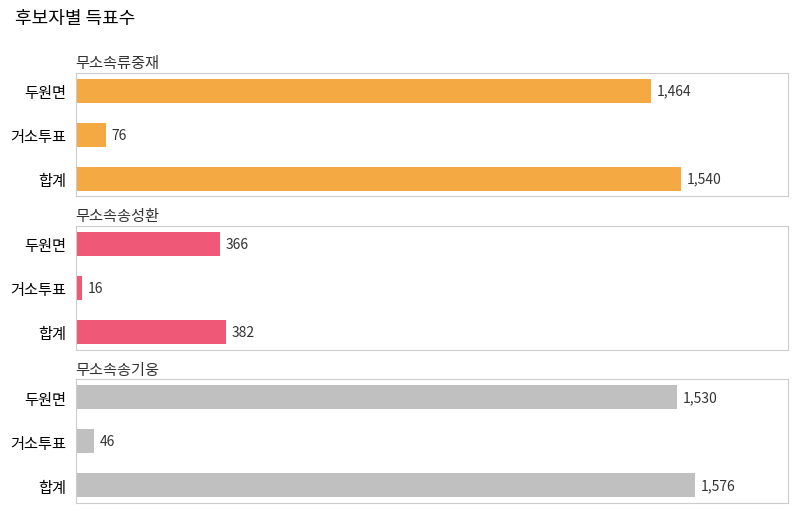

How many values in the 무소속송성환 series are below 366?

1